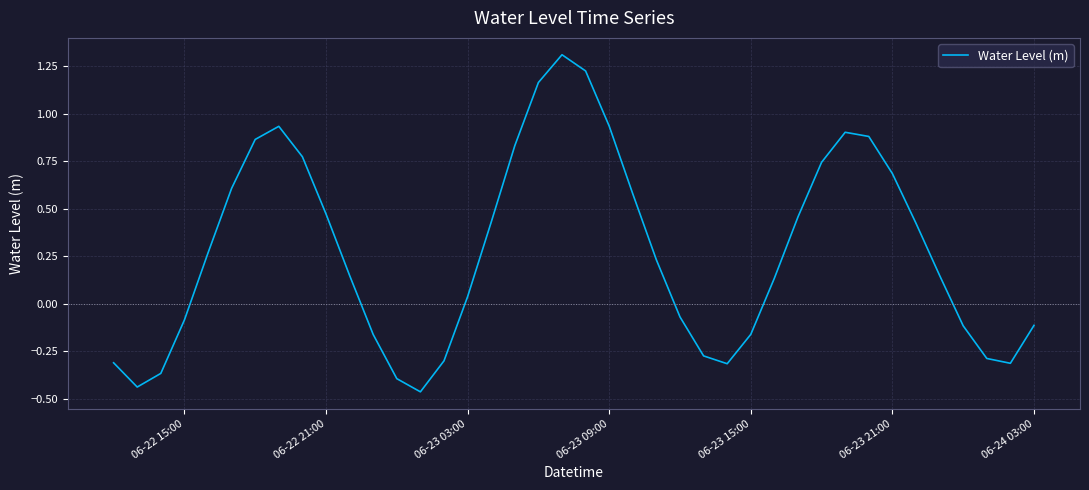

What is the greatest value displayed?

1.3